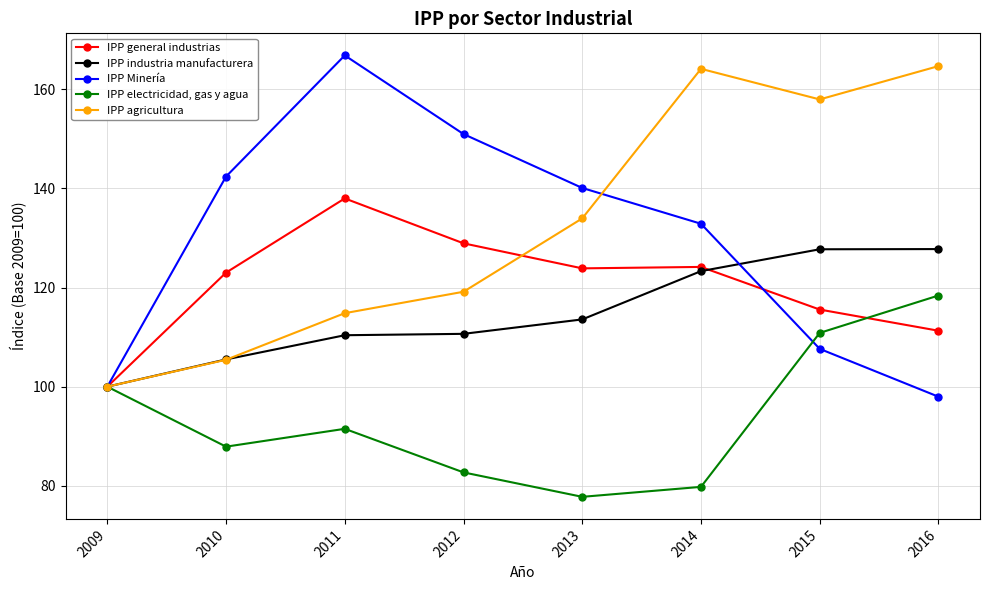

Is the value of IPP agricultura at 2014 greater than the value of IPP Minería at 2014?

Yes